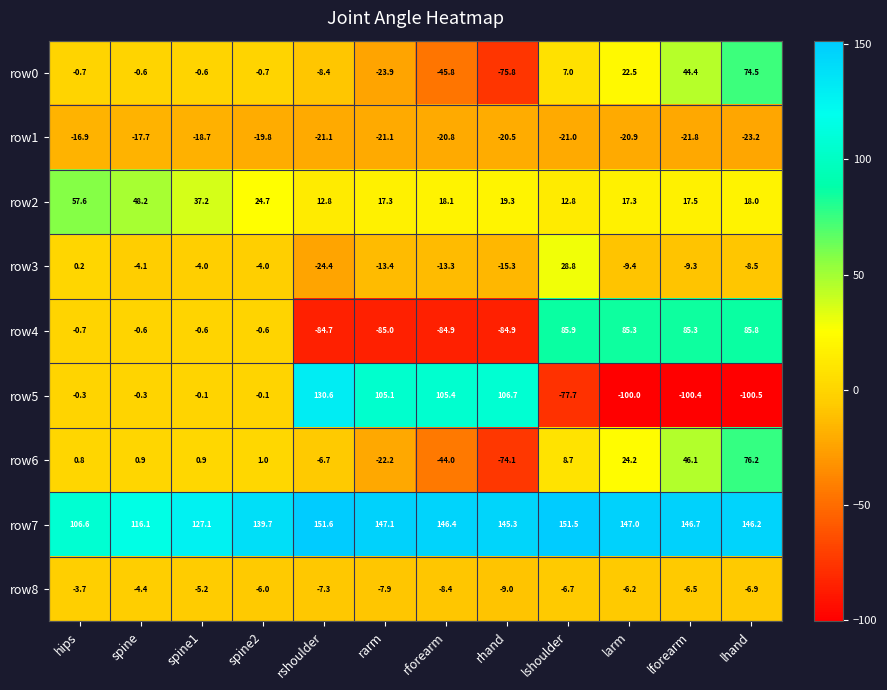

Which series has the largest total across all categories?

row7